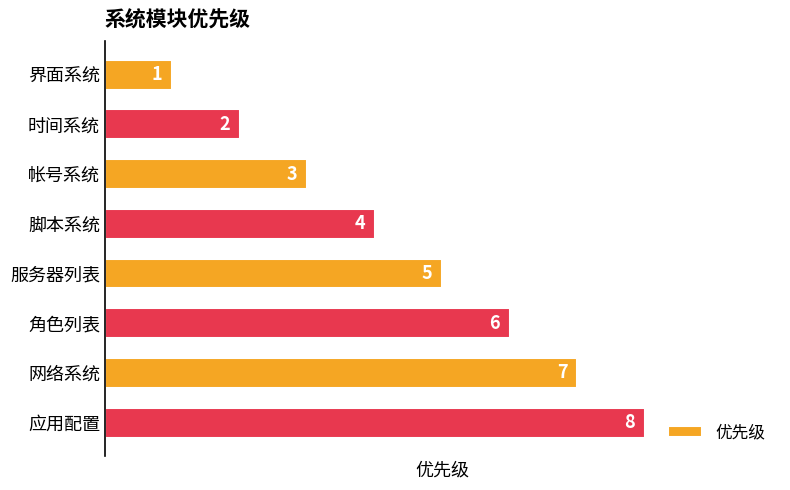

What is the value of the 7th bar from the top?

7